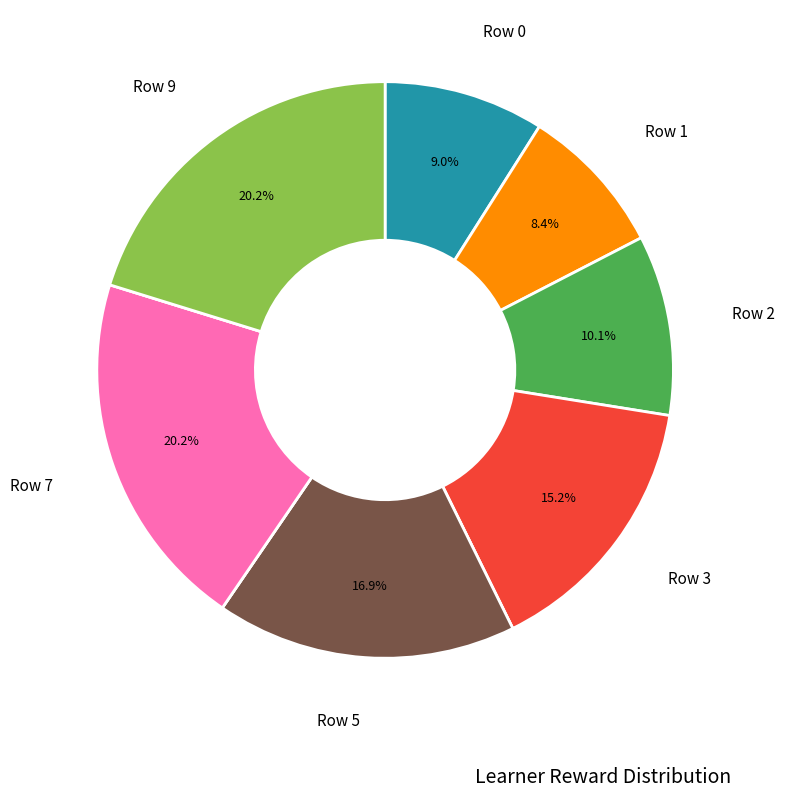

Does any single category account for the majority?

No